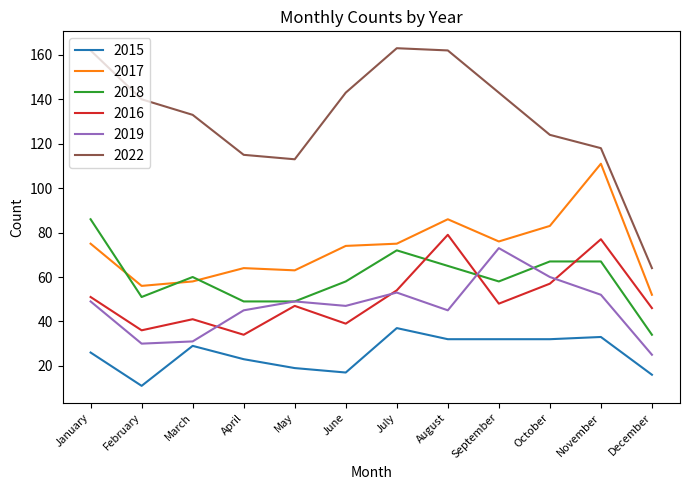

What is the minimum value for 2016?

34